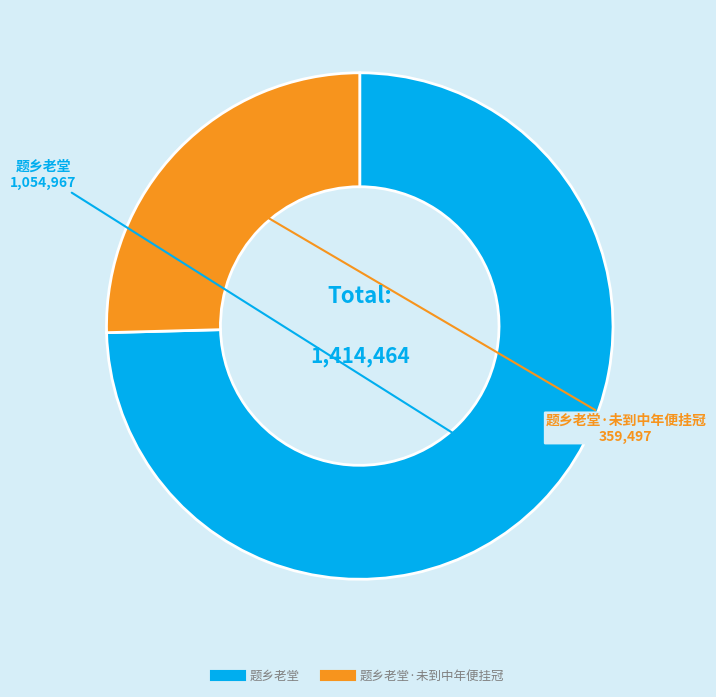

Does any single category account for the majority?

Yes